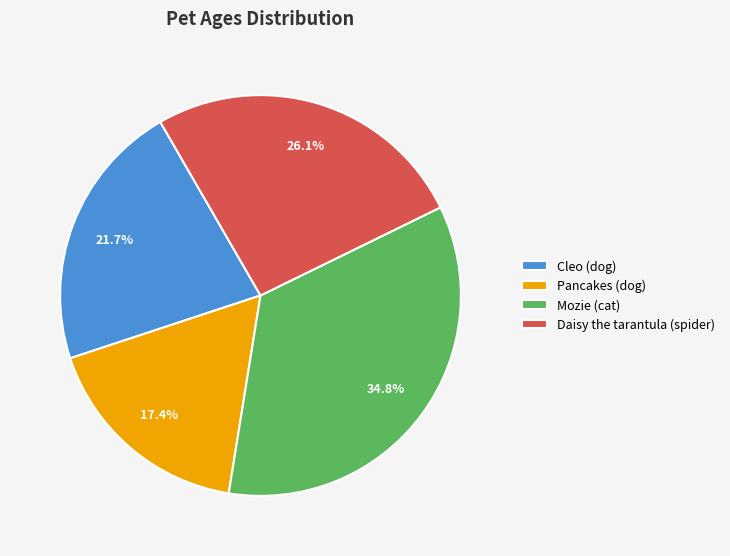

Is there a majority slice in this chart?

No